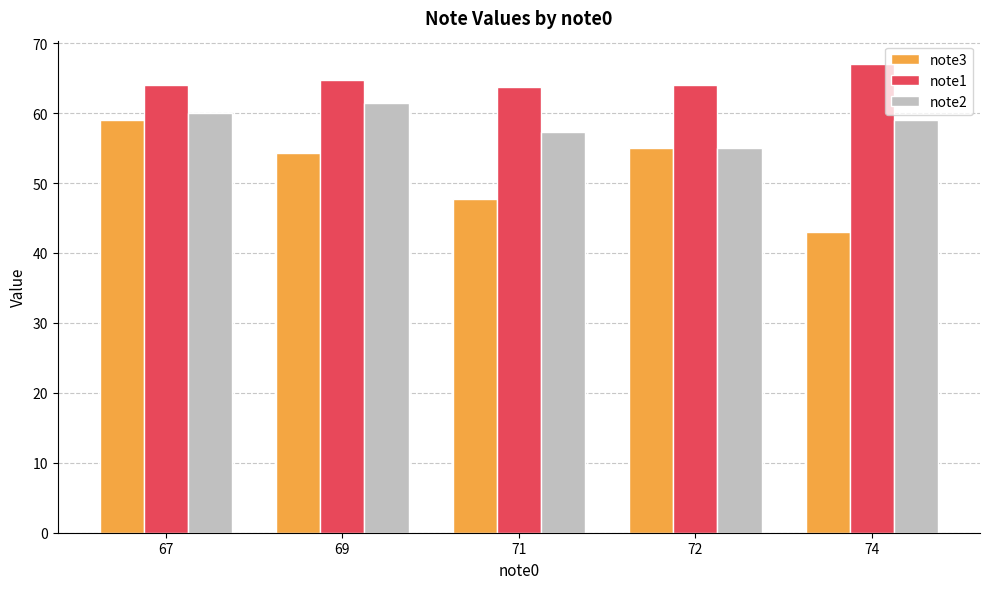

What is the value of the note1 bar at the 2nd from the left?

64.8